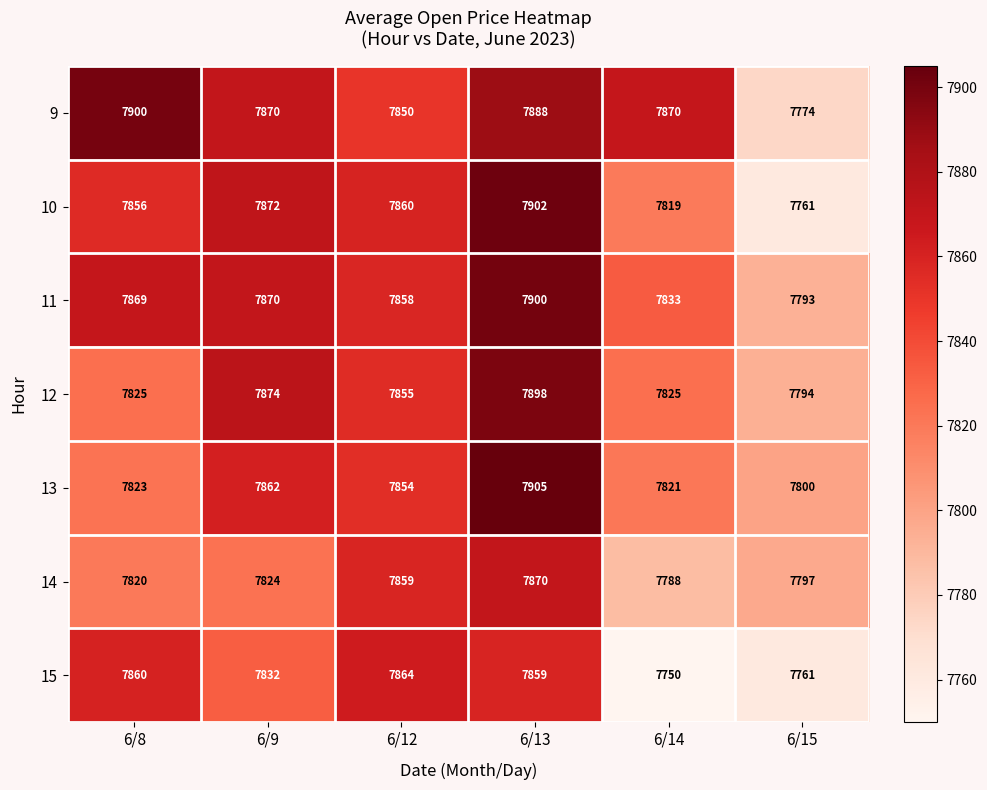

Which series changed the most between 6/8 and 6/14?

15